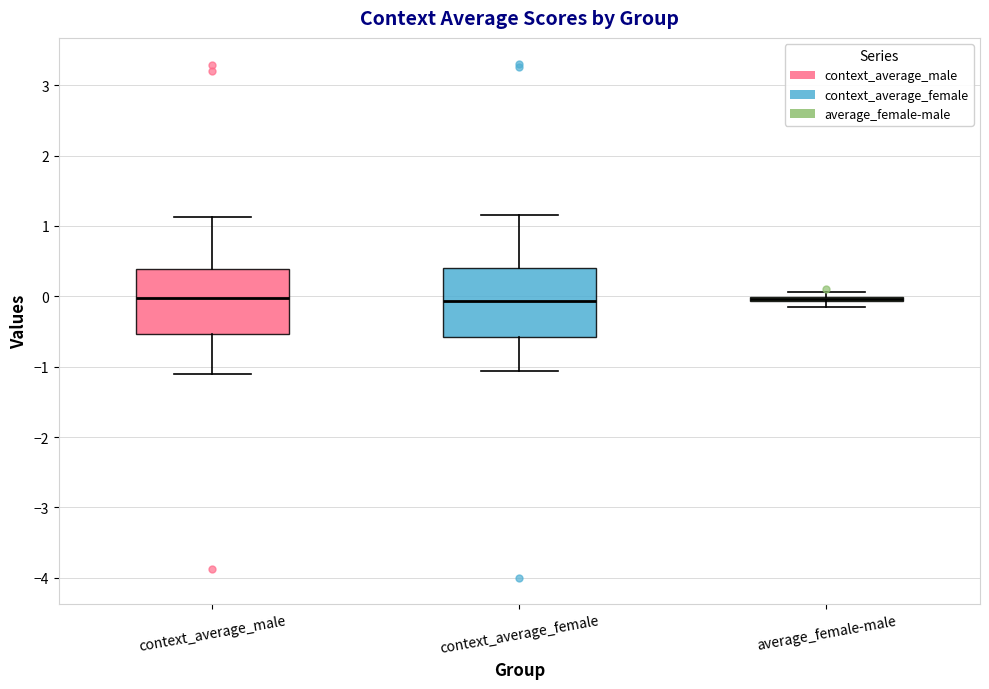

Where is the lower edge of the box for average_female-male on the y-axis? The values are not printed on the chart, so give them approximately, as read against the axis.

-0.1